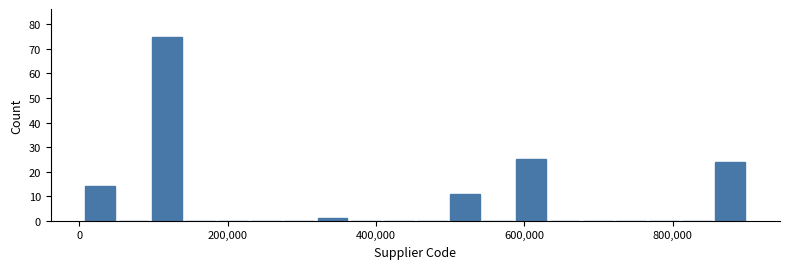

Read against the x-axis, roughly where is the centre of the tallest bar?

120000